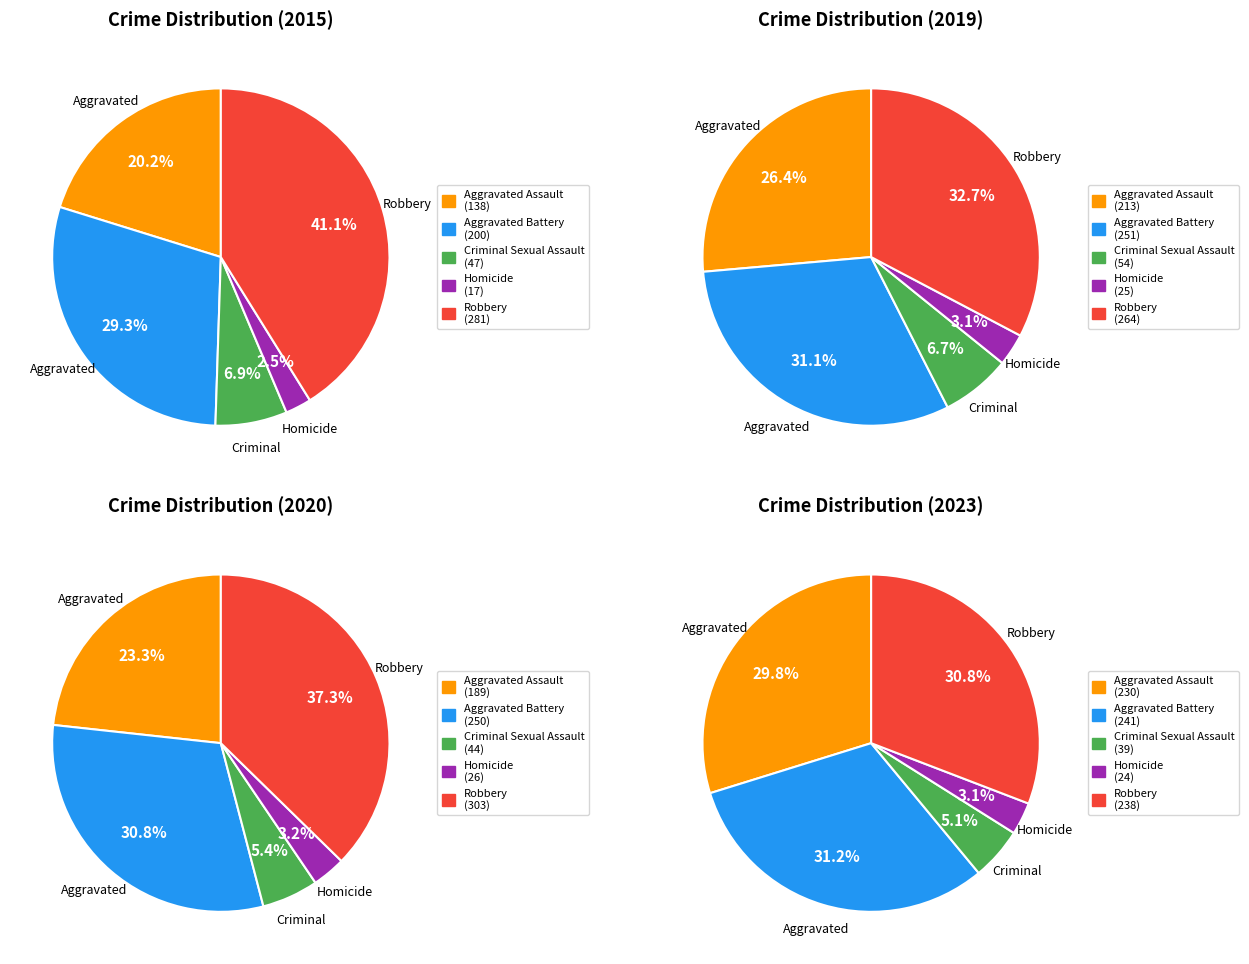

True or false: Robbery accounts for 41% of the total.

True